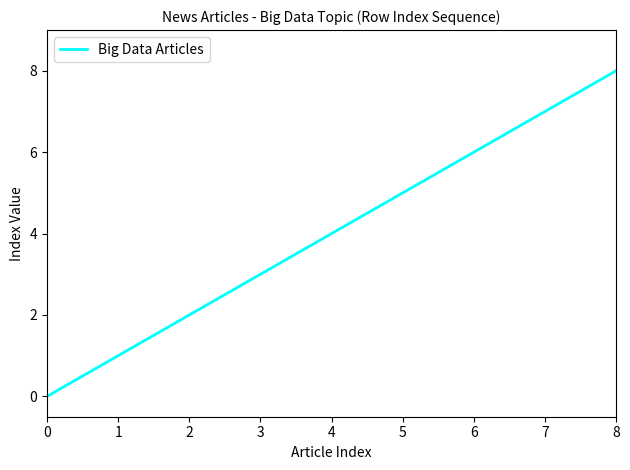

Between 1 and 8, which is larger?

8